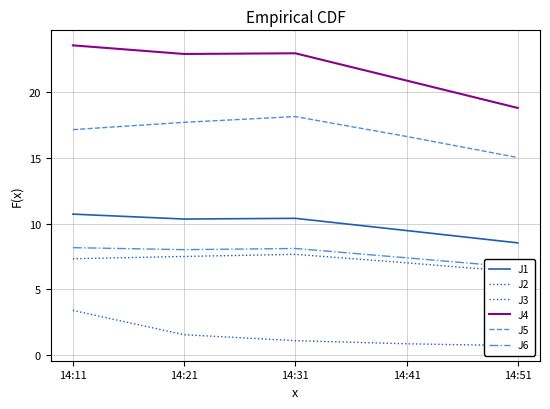

At how many categories does at least one series exceed 1?

5